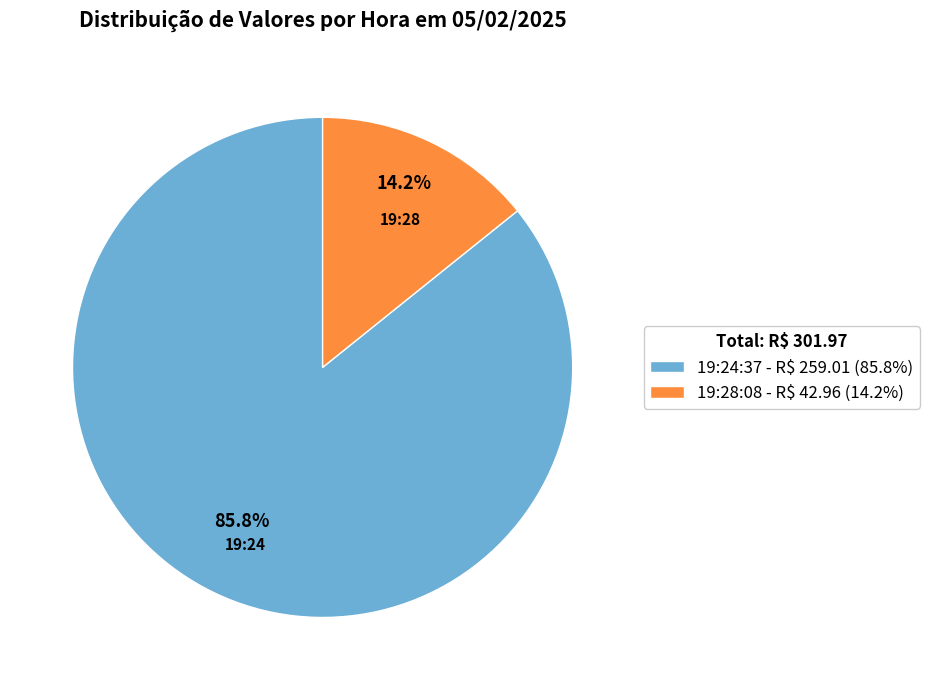

True or false: 19:28:08 accounts for 14% of the total.

True